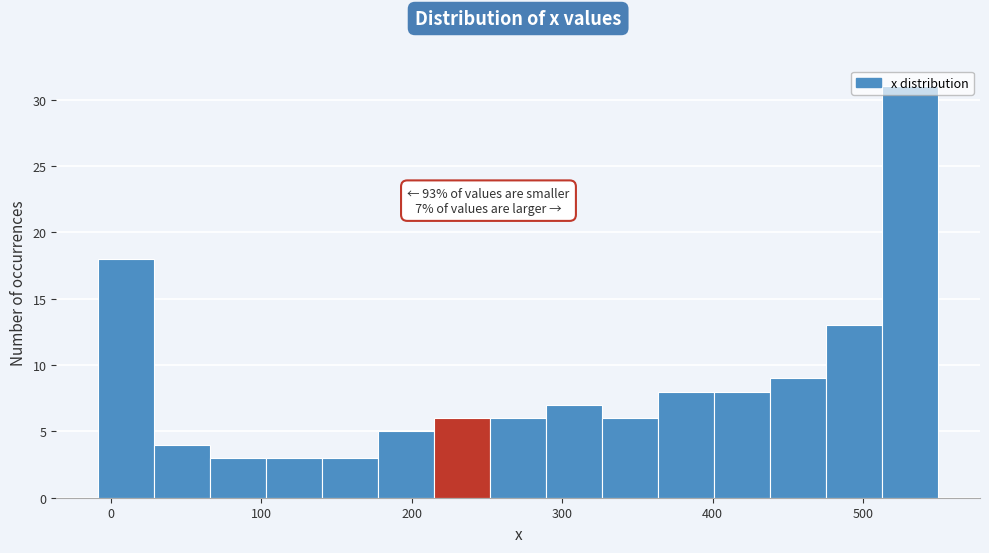

Around what value on the x-axis is the tallest bar? Give the approximate position of its centre, as read against the axis.

530